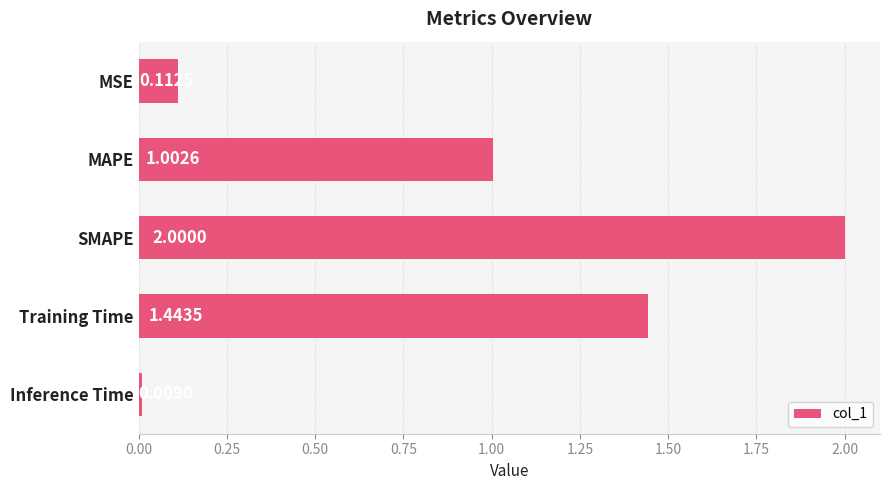

Rank the categories by value from highest to lowest.

SMAPE, Training Time, MAPE, MSE, Inference Time